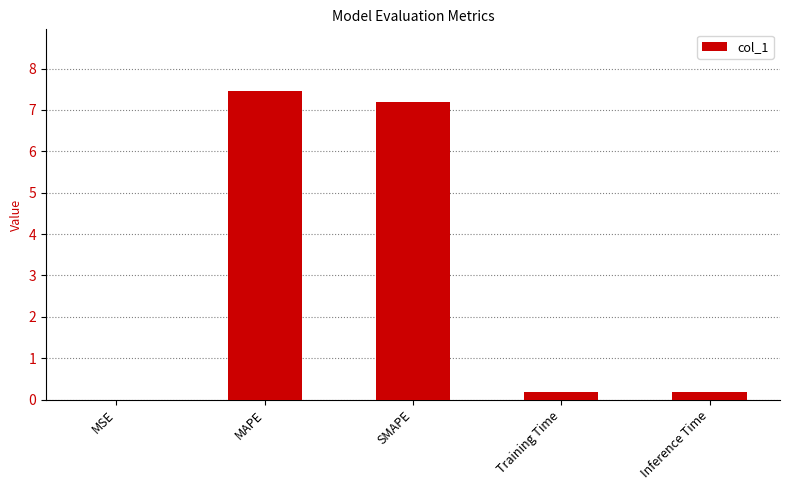

What is the sum of the values at SMAPE and Inference Time?

7.4